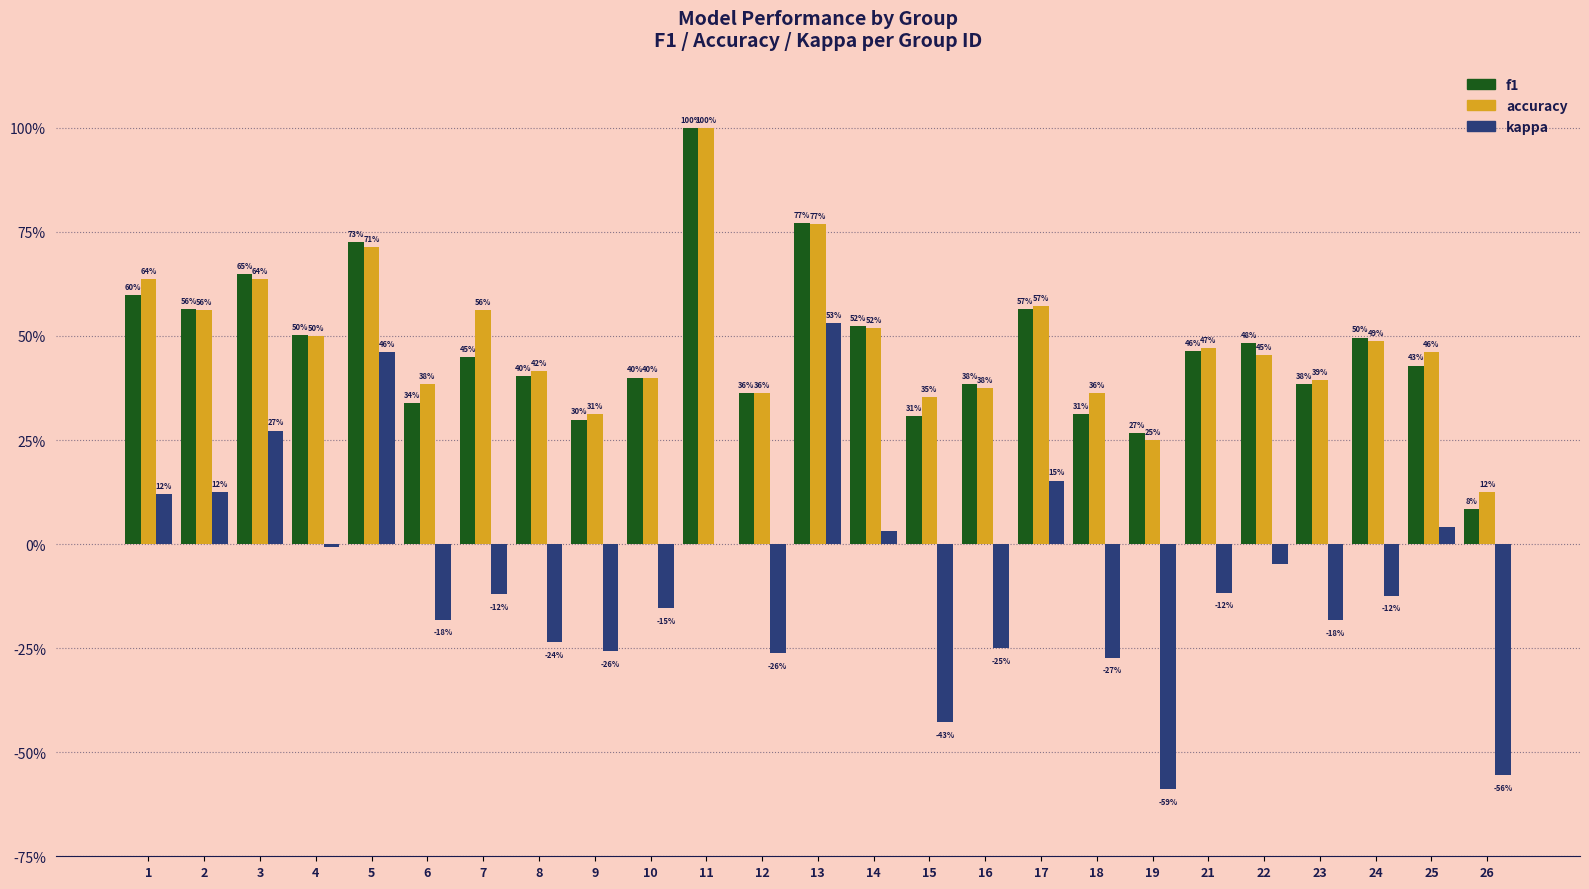

What is the total value across all series at 11?

2.0